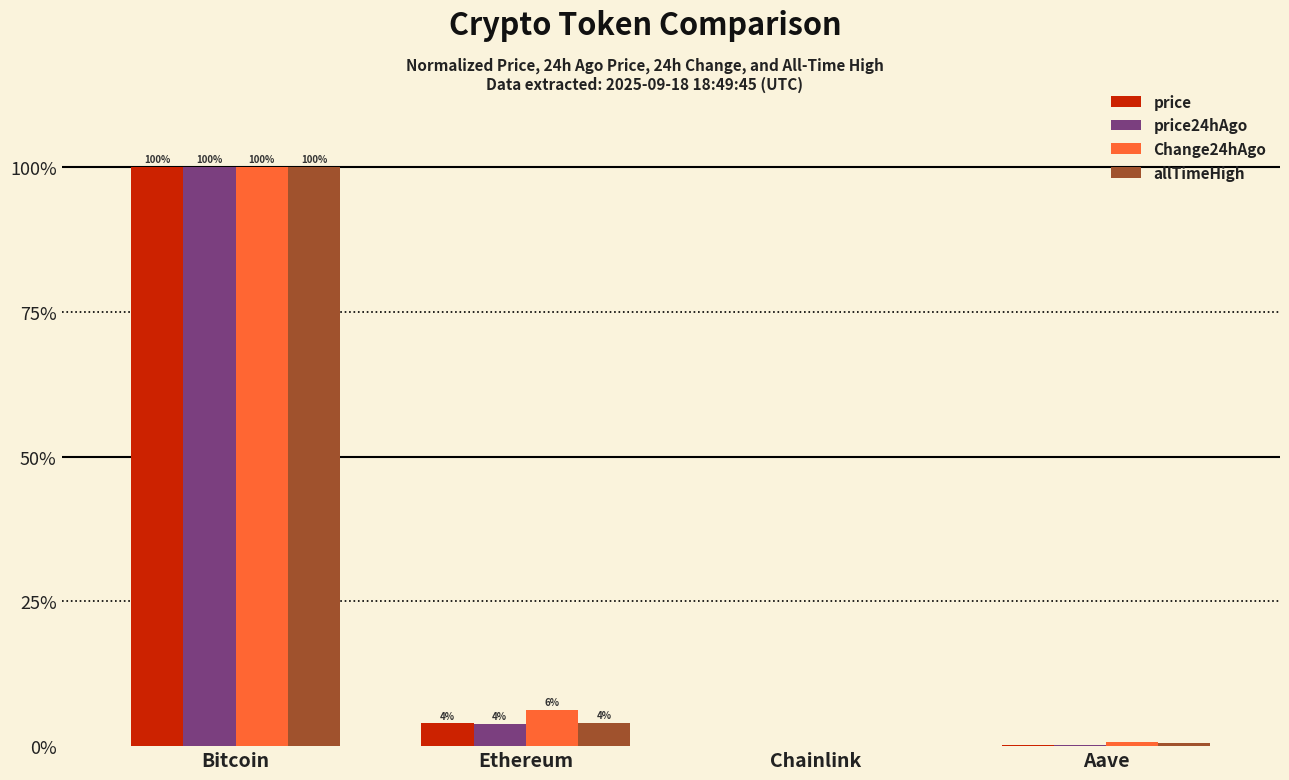

How many groups of bars are there?

4